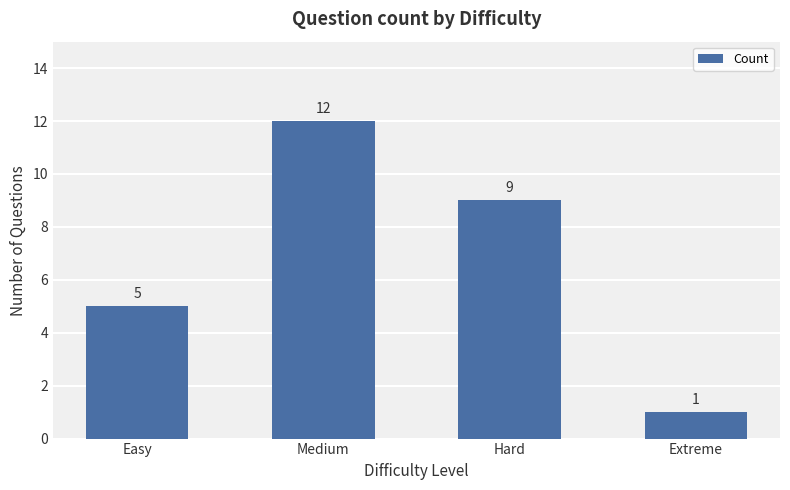

What is the greatest value displayed?

12